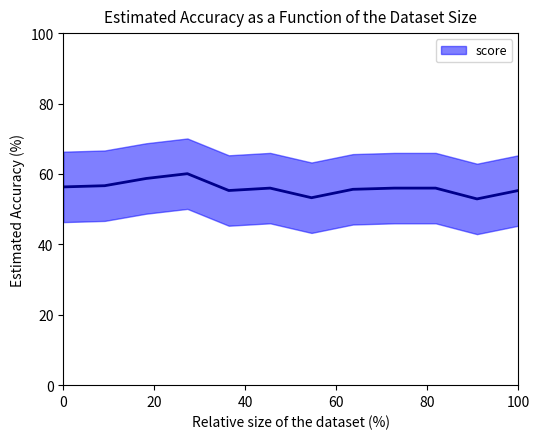

What is the greatest value displayed?

60.1